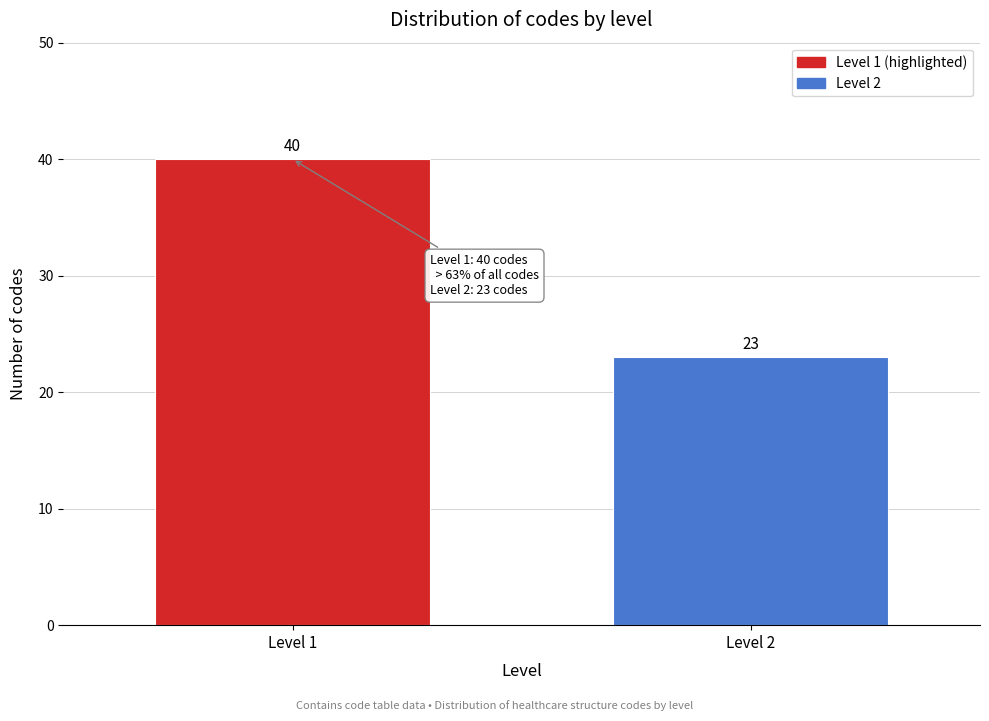

Reading left to right, what are all the values shown in this chart?

40	23